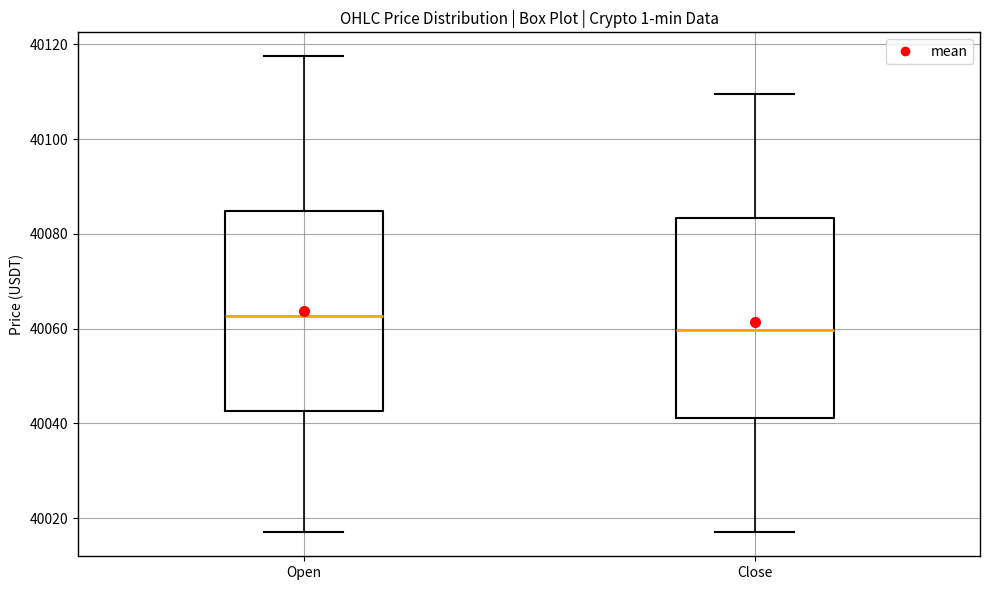

Reading left to right, transcribe this box plot: for each box, give where its median line is, the range the box spans, and where its two whiskers end, as read against the y-axis. The values are not printed on the chart, so give them approximately, as read against the axis.

Open: median 40062, box 40042 to 40084, whiskers 40018 to 40118
Close: median 40060, box 40042 to 40084, whiskers 40018 to 40110